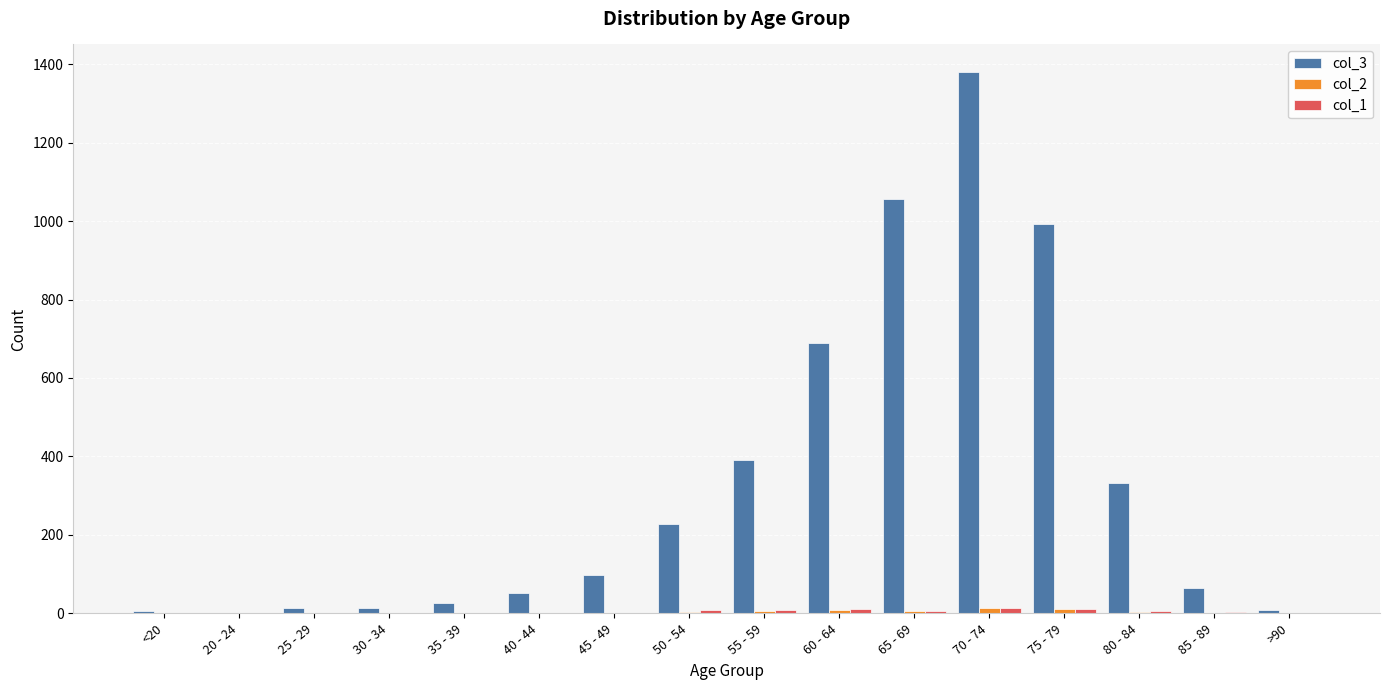

Which series has the largest total across all categories?

col_3